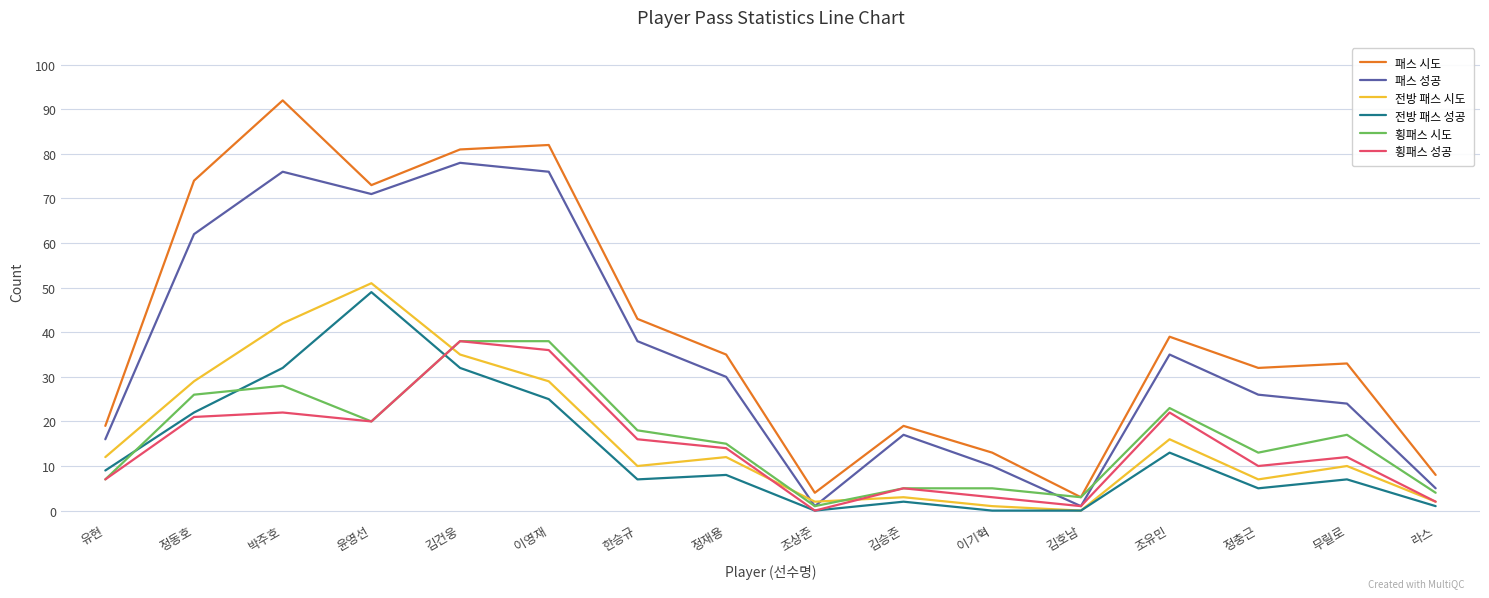

What position from the left is 이영재?

6